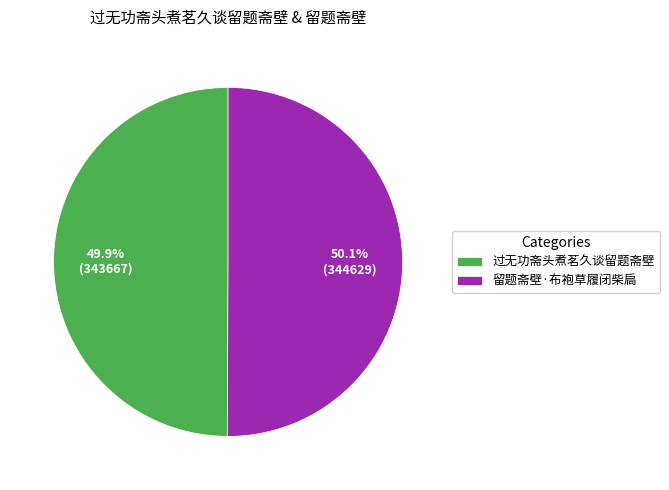

True or false: 过无功斋头煮茗久谈留题斋壁 accounts for 64% of the total.

False